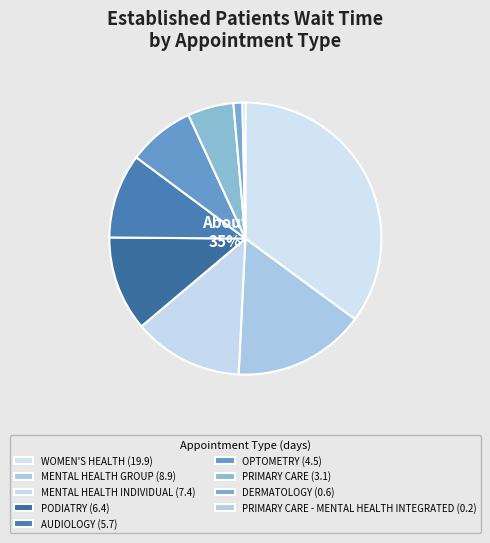

Count the number of slices in the pie.

9